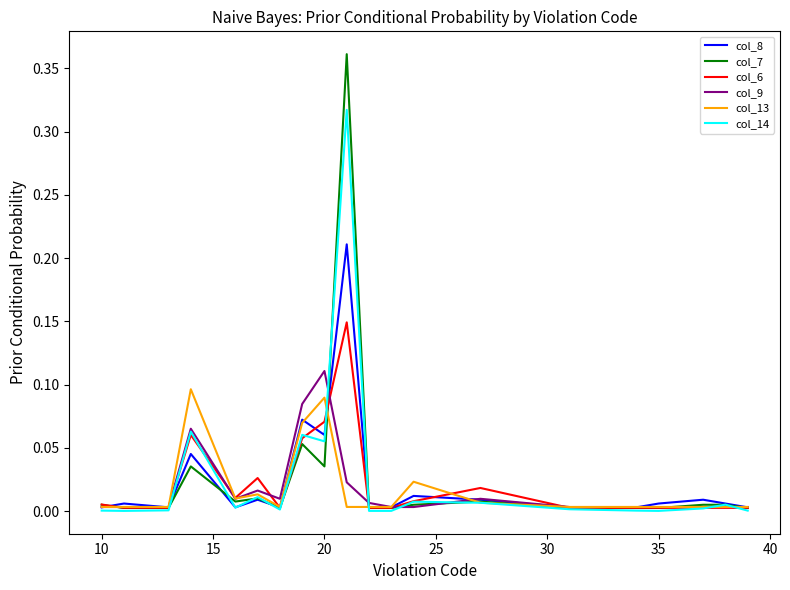

Which series has the largest range (max minus min)?

col_7